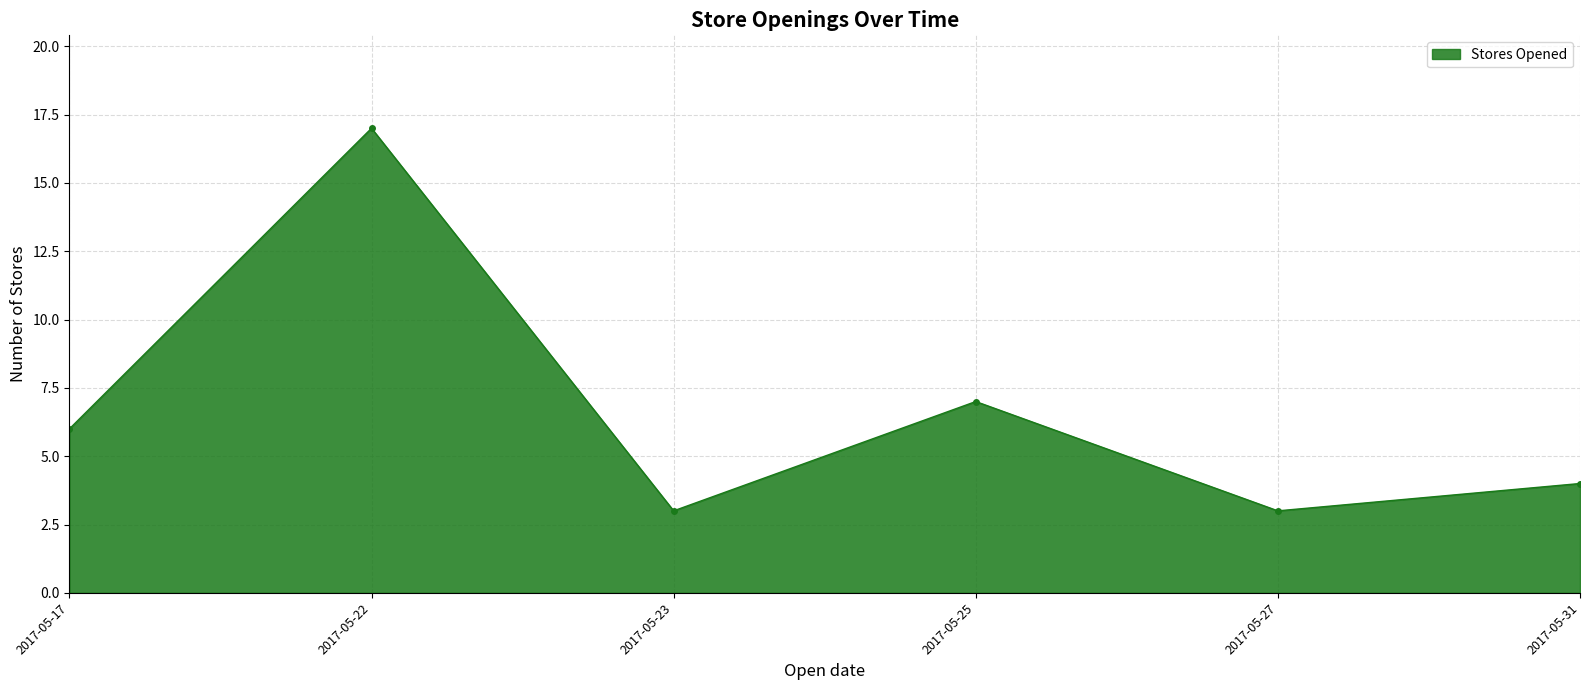

What is the greatest value displayed?

17